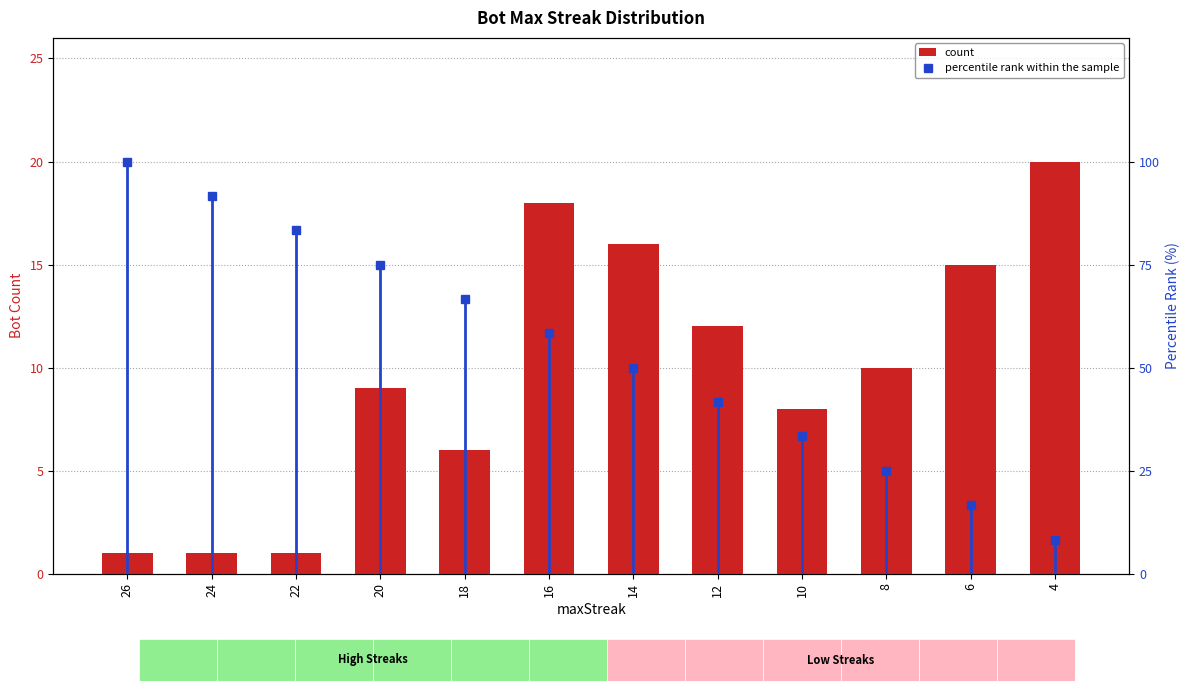

At which label does percentile rank within the sample first exceed 58?

26